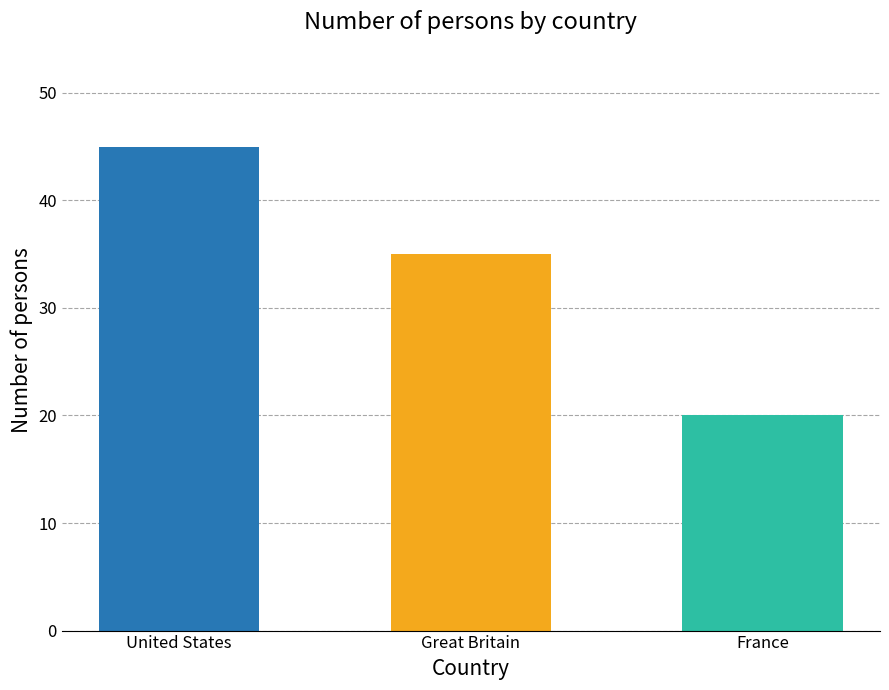

The value at Great Britain is 22. True or false?

False